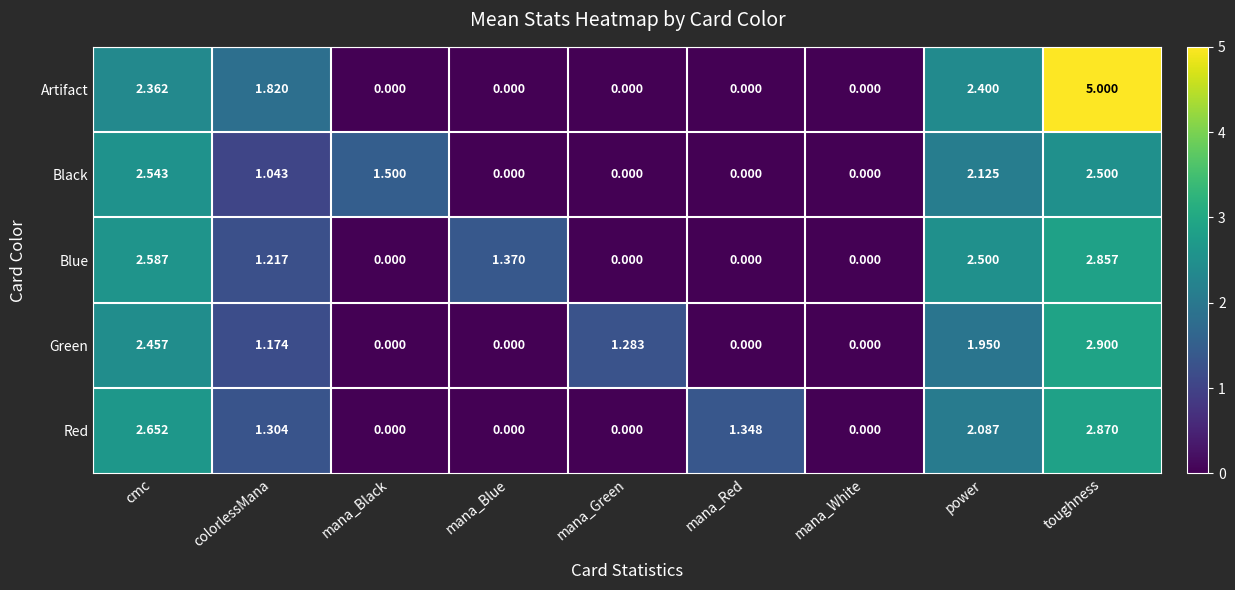

How many positive values does the Green series have?

5